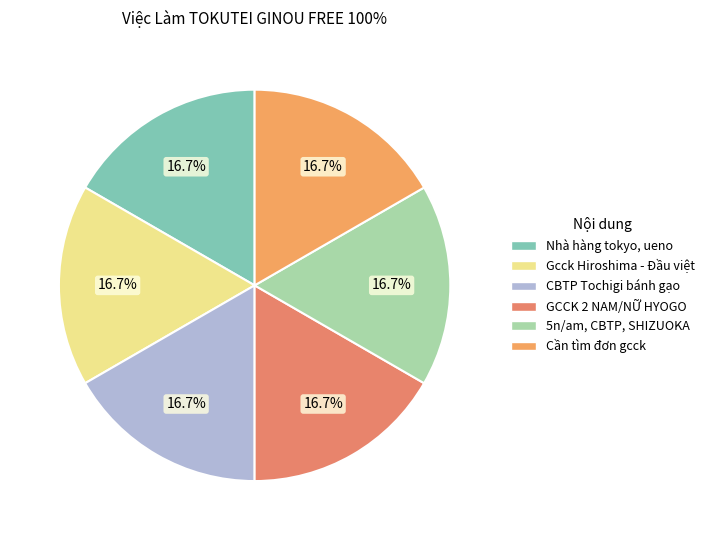

How many segments does this pie chart have?

6